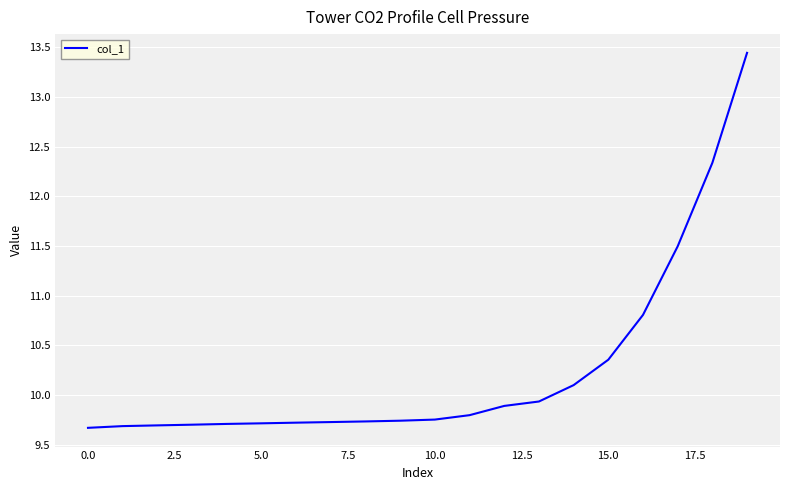

What is the difference between the maximum and minimum values?

3.8